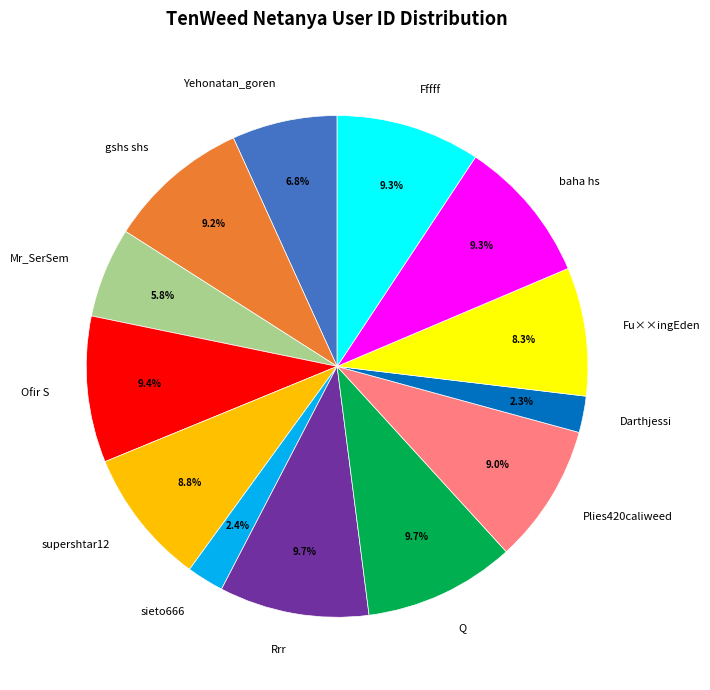

Does Mr_SerSem account for over 50% of the chart?

No